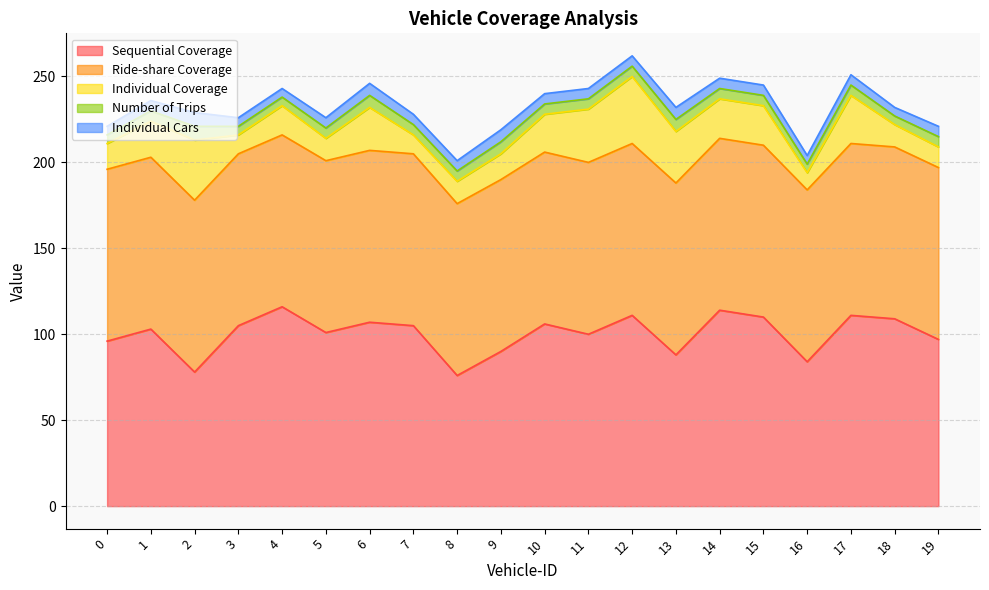

True or false: Ride-share Coverage has more than 2 interior local peaks.

False